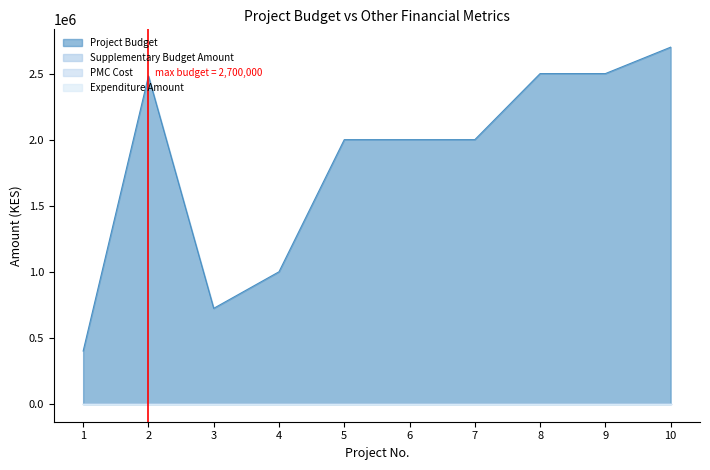

At how many categories does at least one series exceed 1497353?

7